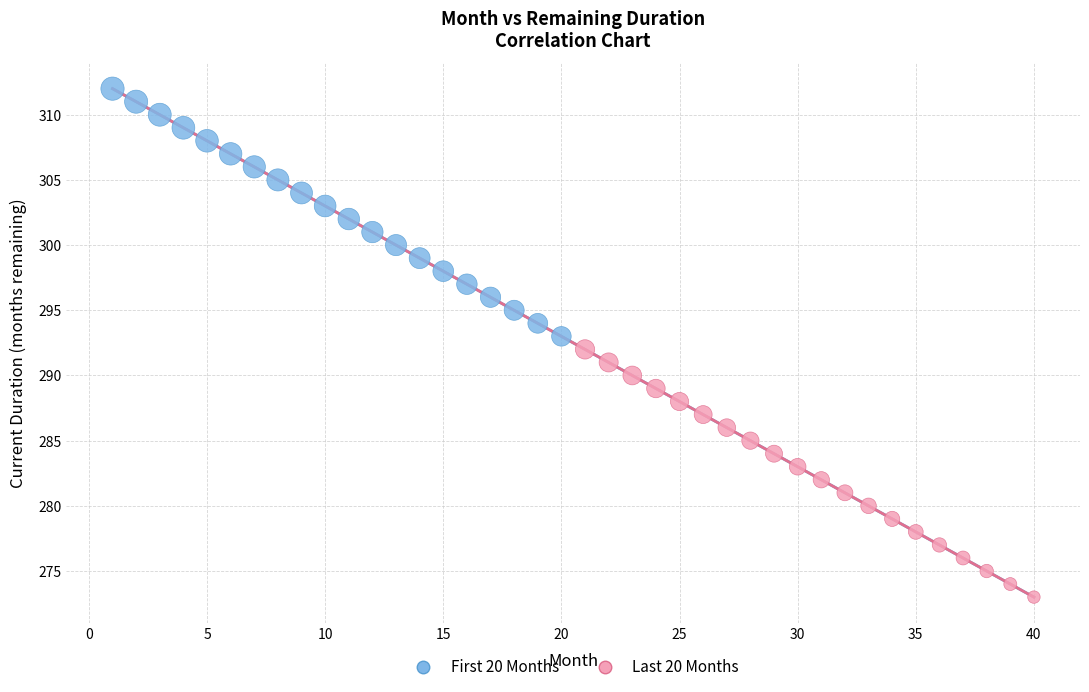

Which series reaches the maximum Y coordinate?

First 20 Months